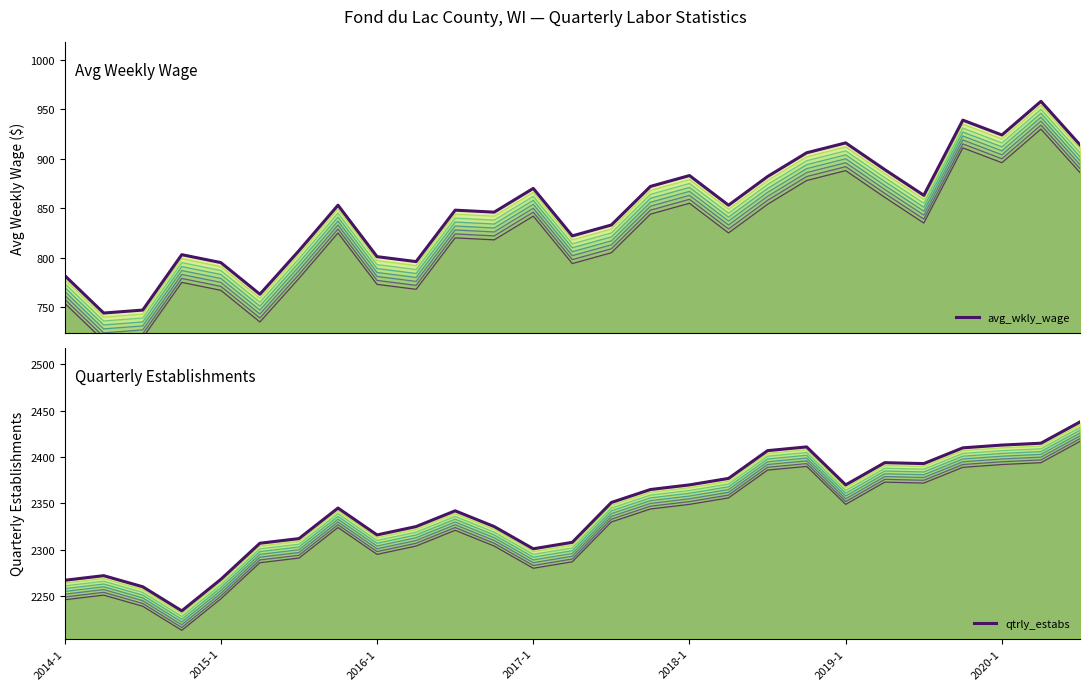

What is the difference between the avg_wkly_wage values at 8 and 17?

52